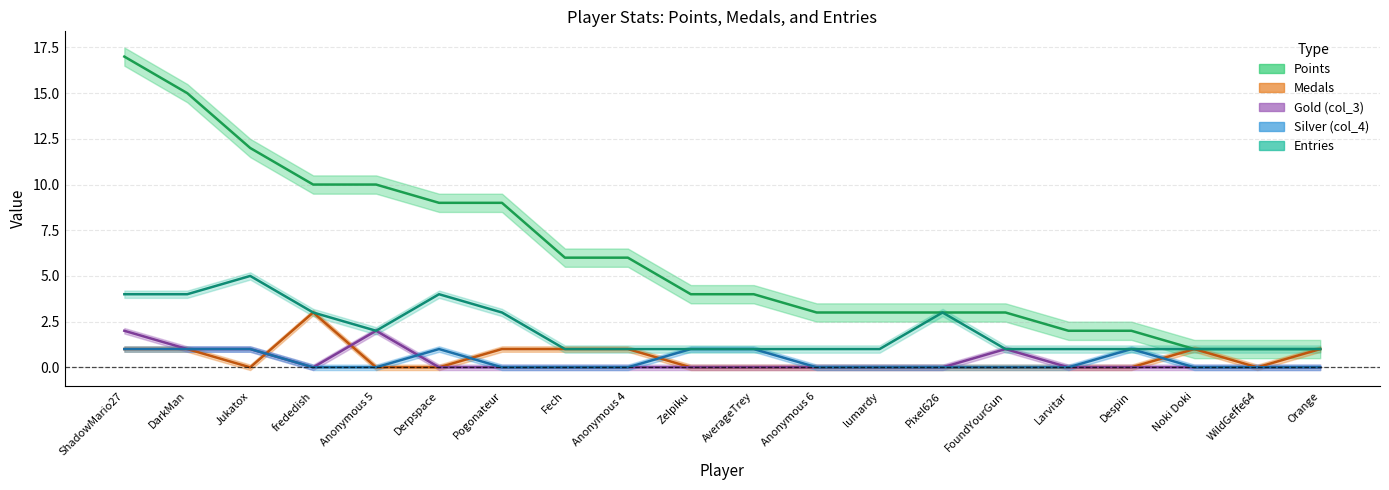

Which category has the highest value in the col_3 series?

ShadowMario27